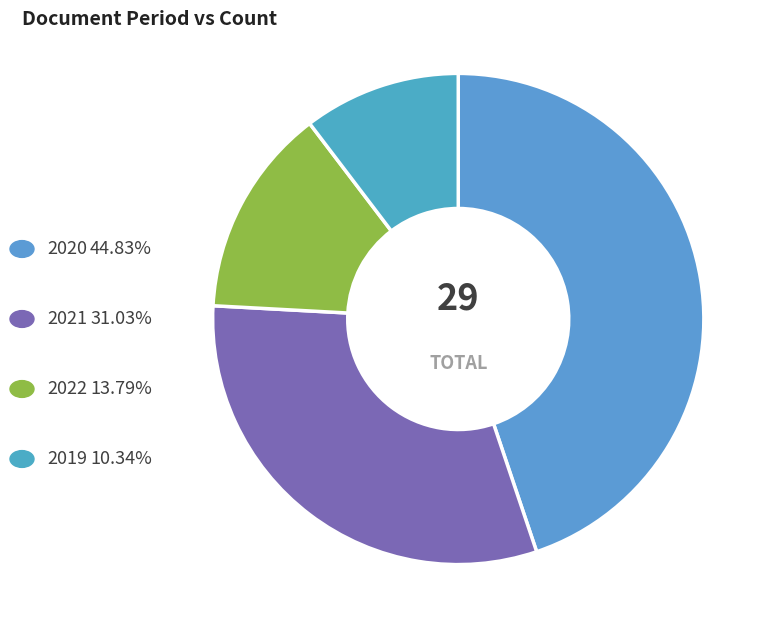

How many segments does this pie chart have?

4